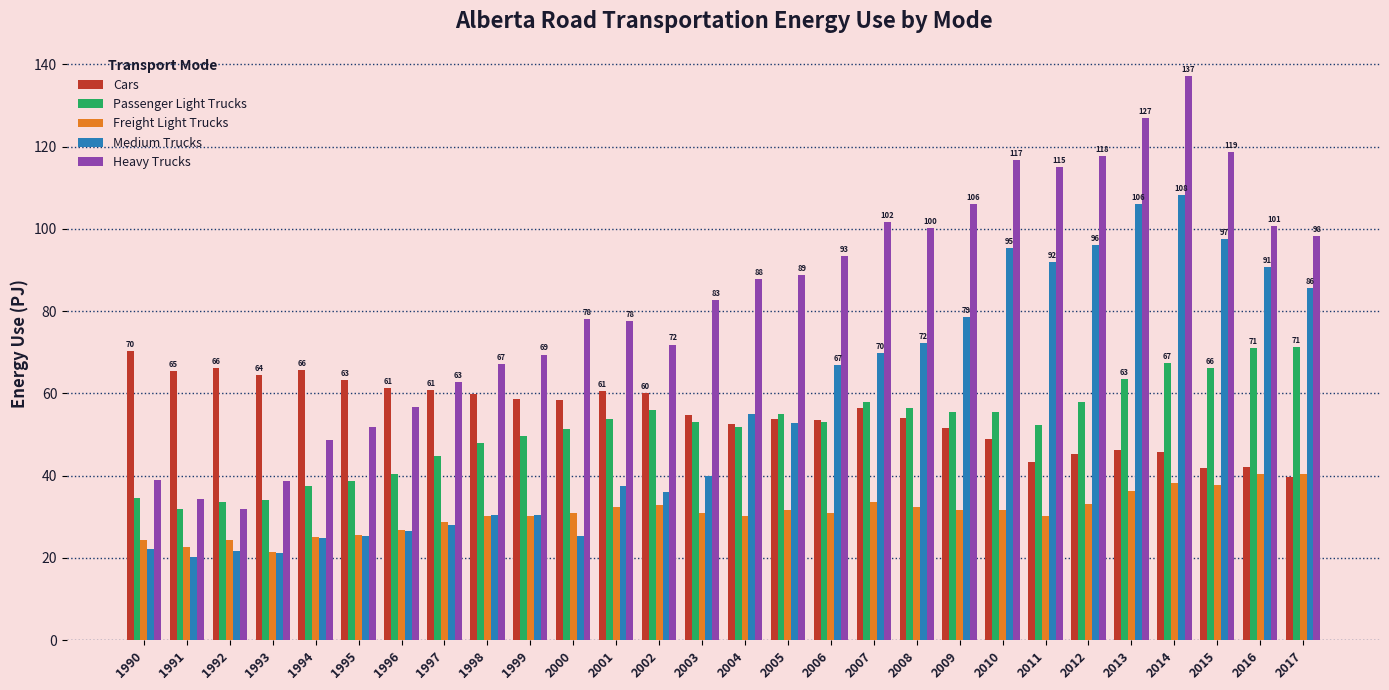

What is the difference between the highest and lowest values at 1995?

37.9